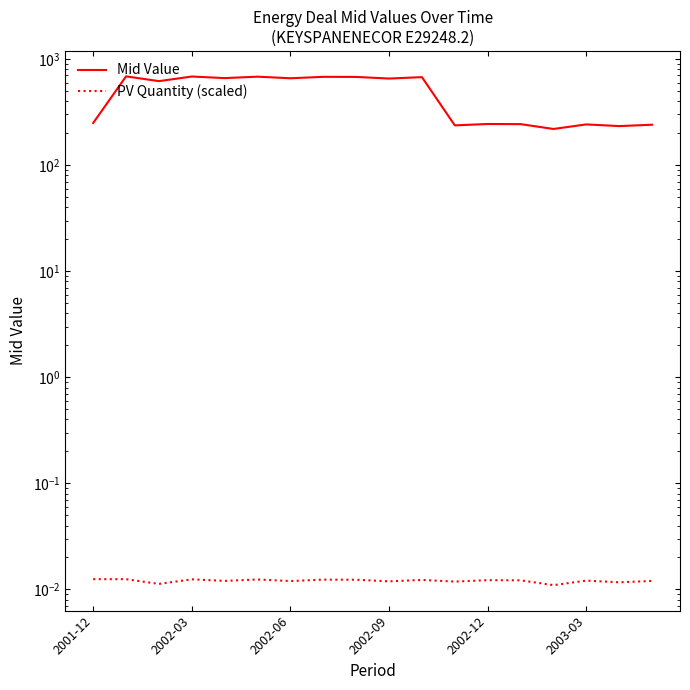

True or false: PV Quantity (scaled) has a value of 0.0 at 14.

False